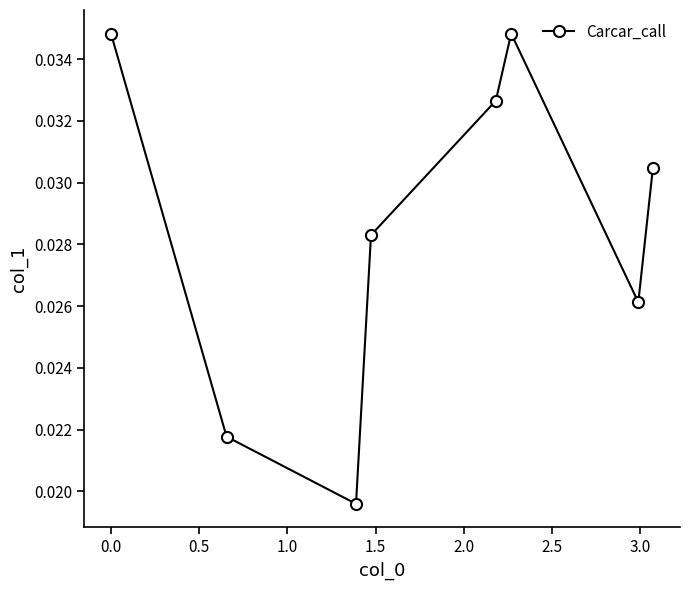

Count the values in the range 0 to 1.

8